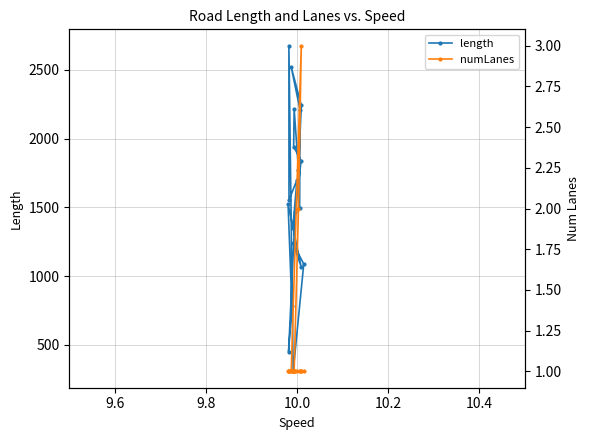

What is the sum of all length values?

31456.8